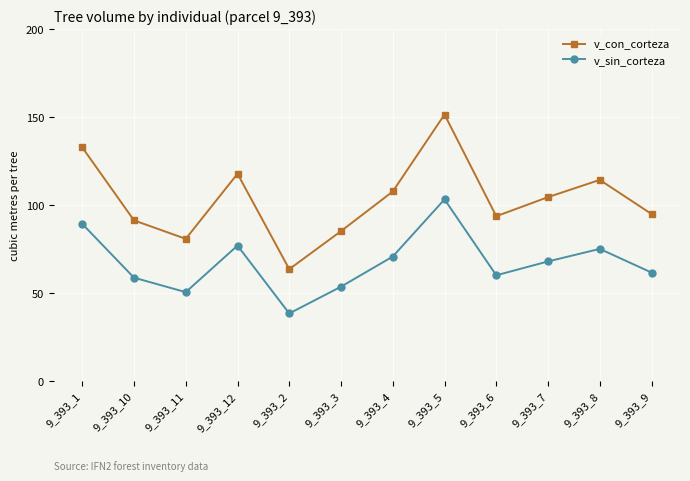

What is the spread (max minus min) of values at 9_393_10?

32.6